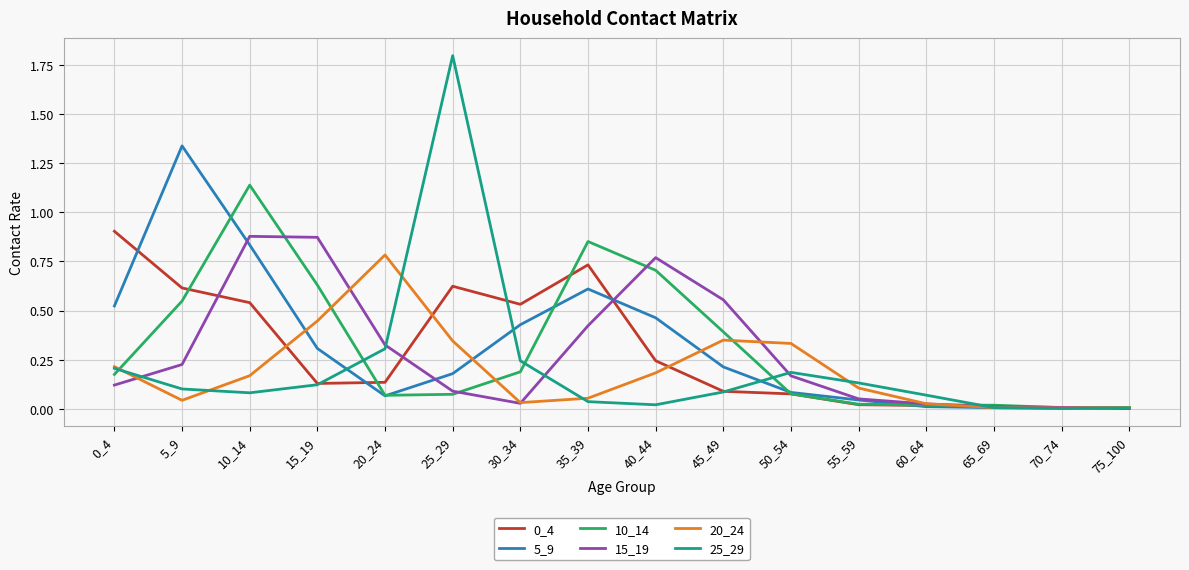

What is the difference between the maximum and second lowest values in the 25_29 series?

1.8